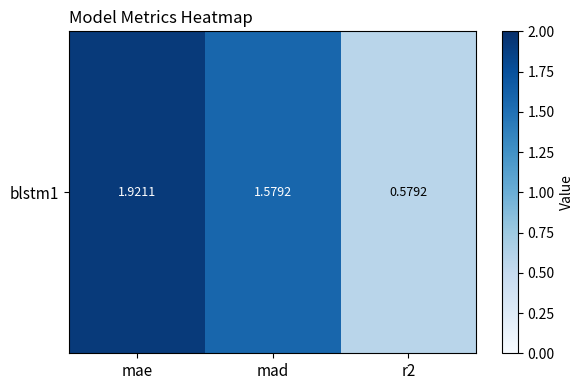

The value at mae is 1.9. True or false?

True